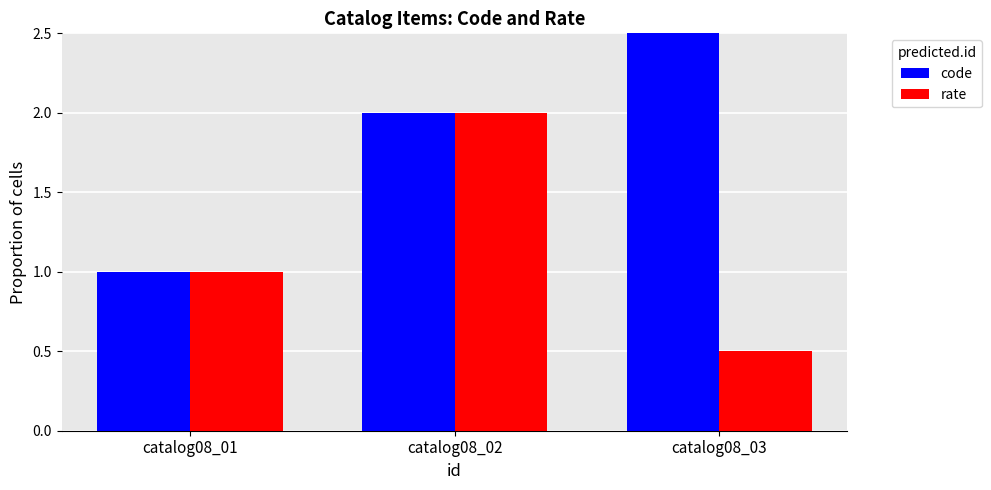

Which series has the largest range (max minus min)?

code